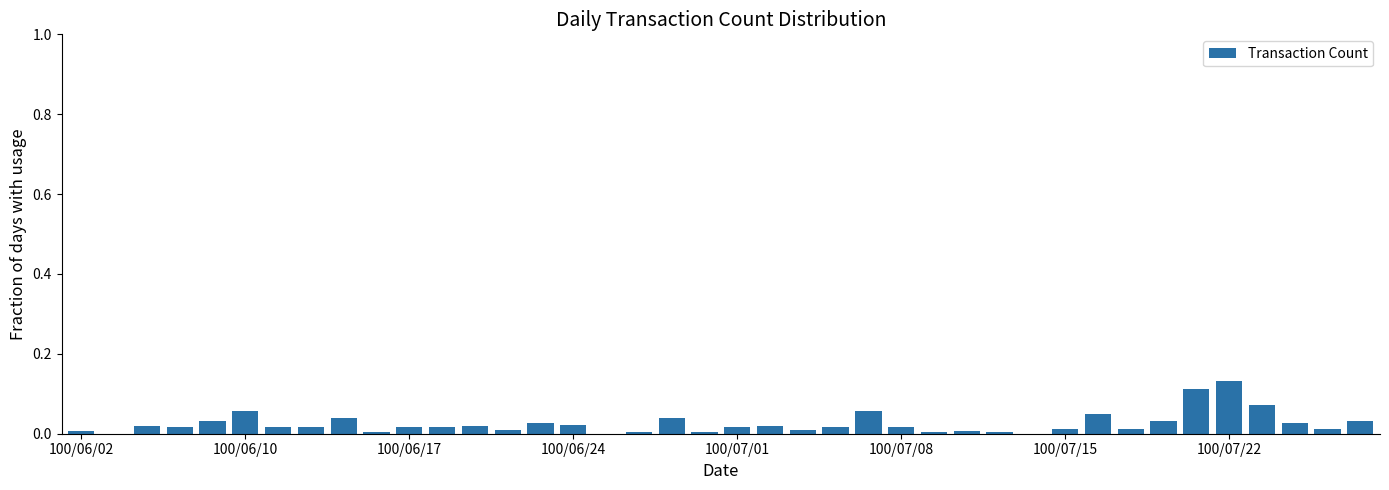

What is the sum of all values?

1.0